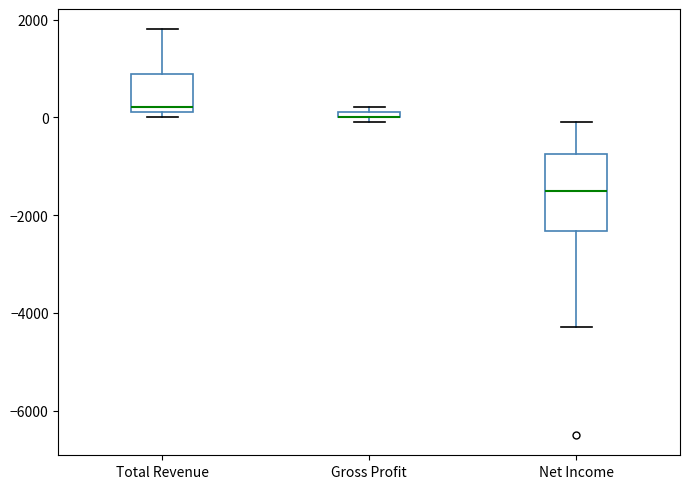

Comparing the boxes themselves (not the whiskers), which one is the tallest?

Net Income